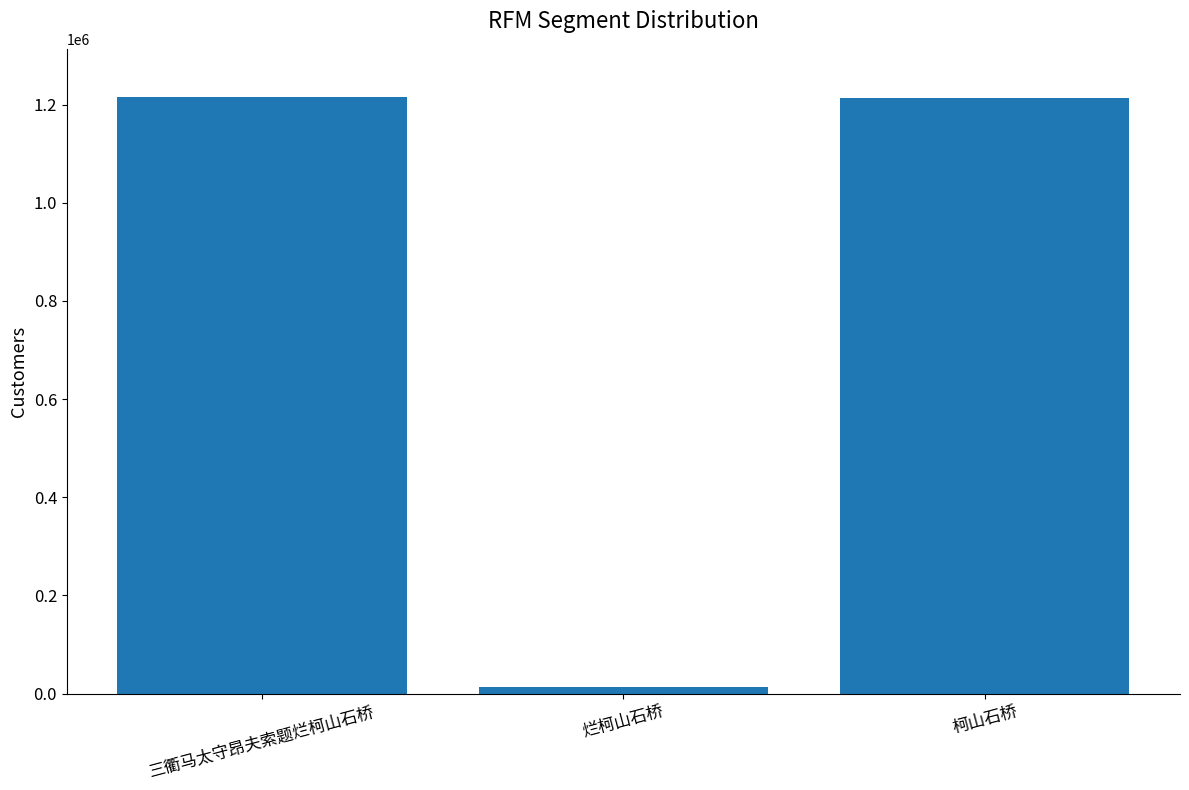

What is the difference between the maximum and minimum values?

1203385